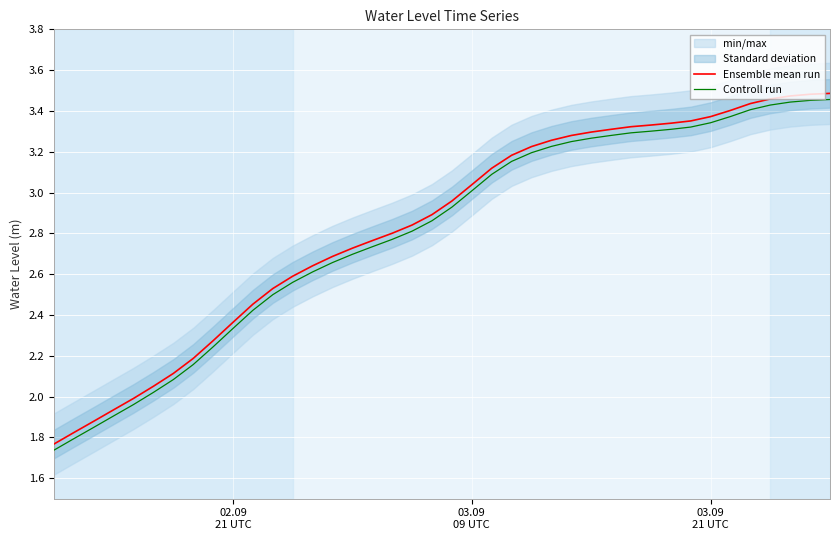

True or false: Ensemble mean run and Controll run intersect in this chart.

False